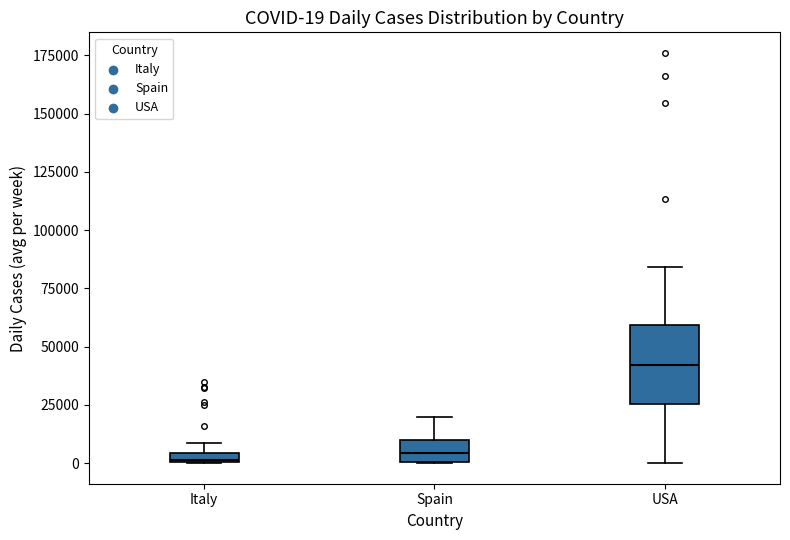

Comparing the boxes themselves (not the whiskers), which one is the tallest?

USA